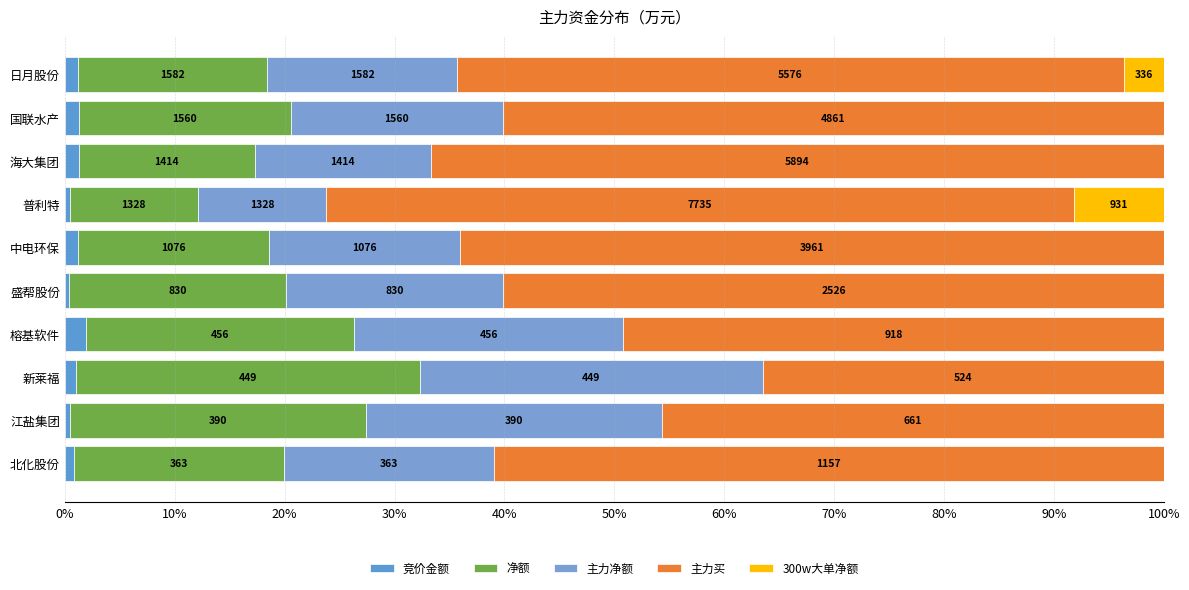

What are all the series names shown in the legend?

竞价金额, 净额, 主力净额, 主力买, 300w大单净额